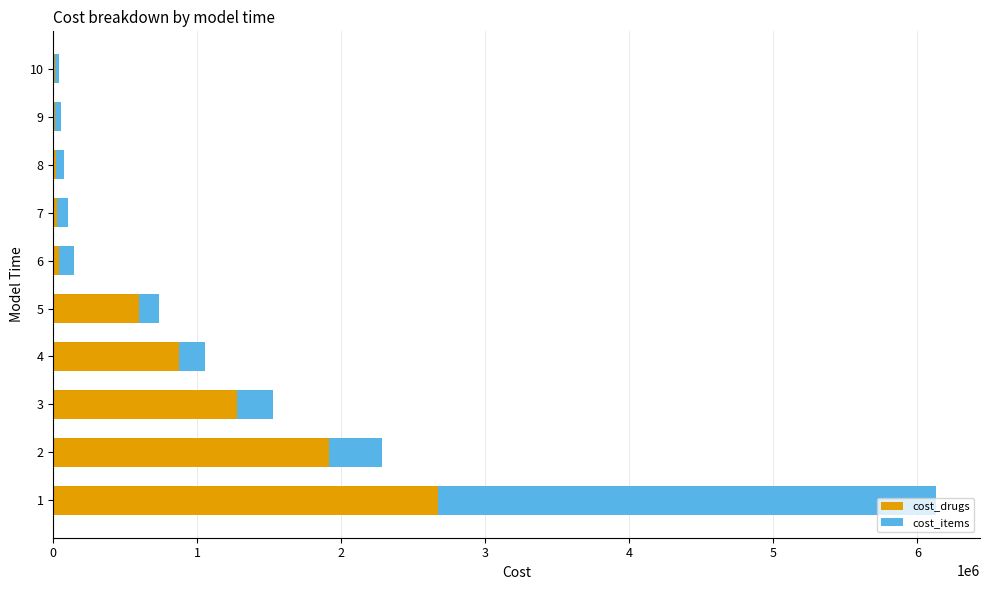

The value of cost_drugs at 3 is 775659.4. True or false?

False